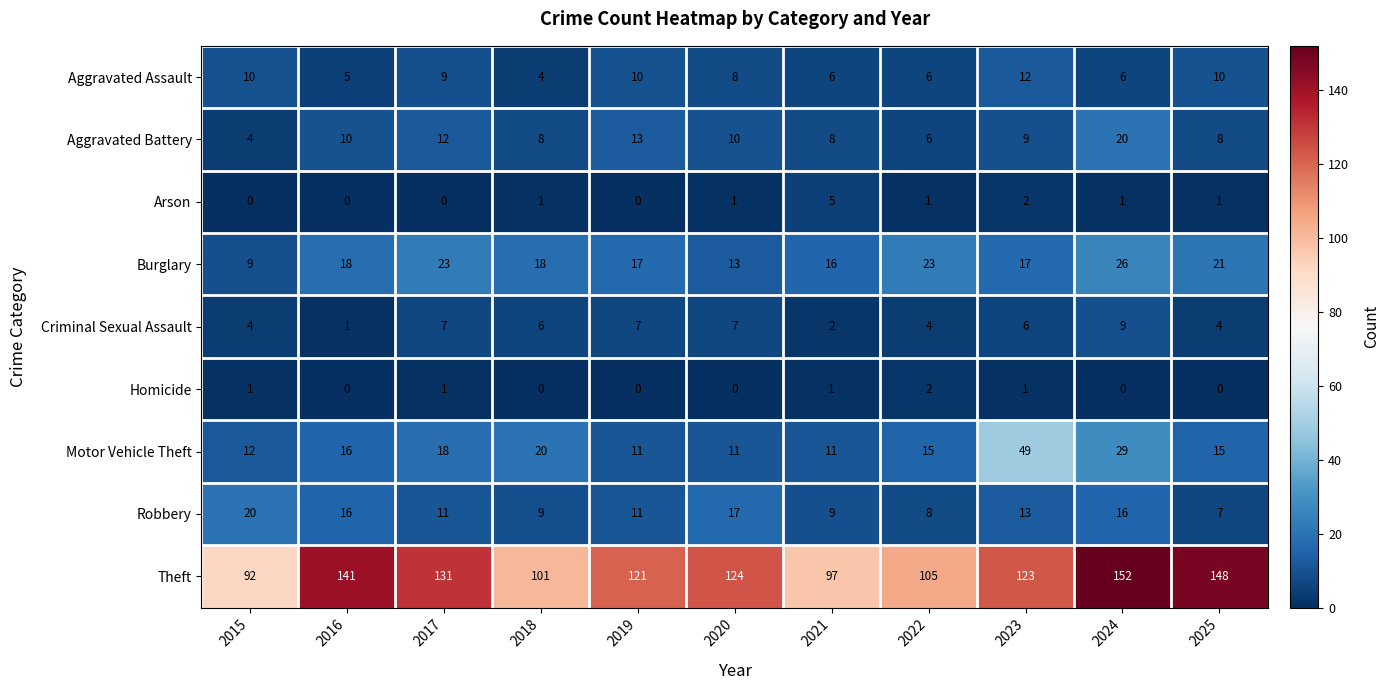

What is the difference between the highest and lowest values at 2024?

152